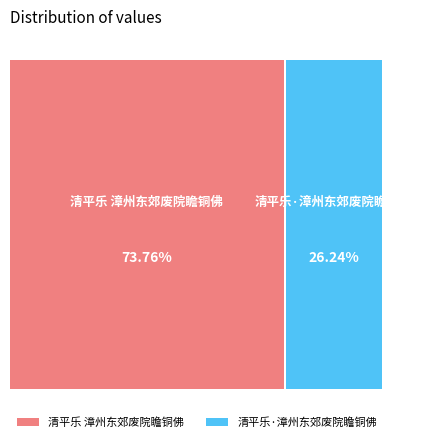

To the nearest percent, what percentage of the pie is 清平乐·漳州东郊废院瞻铜佛?

26%